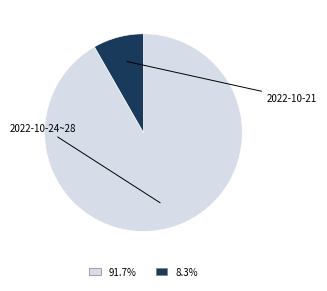

Does any single category account for the majority?

Yes